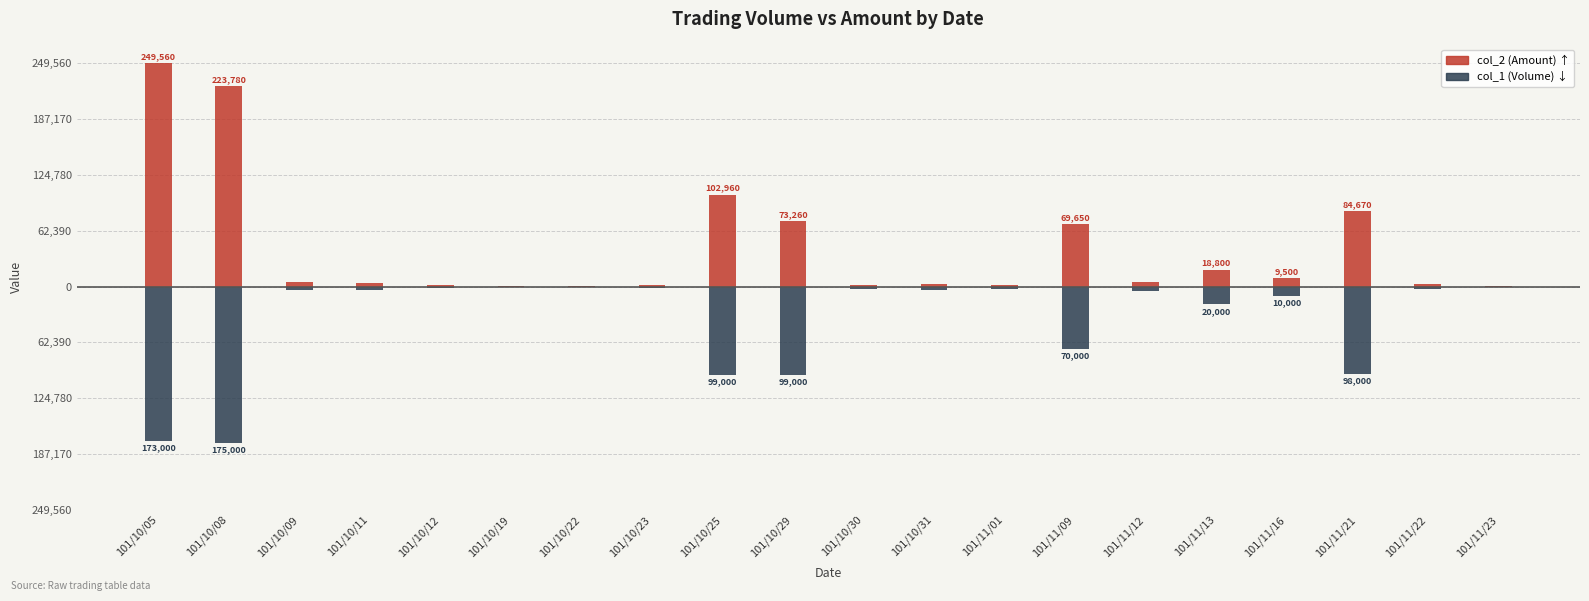

Between 101/10/22 and 101/11/21, which series saw the biggest shift?

col_1 (Volume)